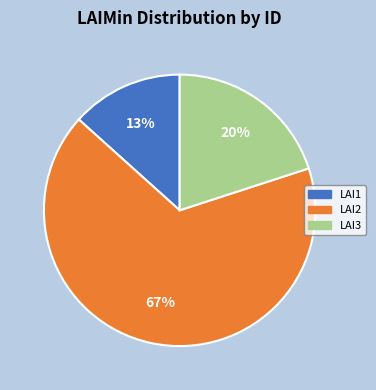

Which slice represents more than half of the pie?

LAI2